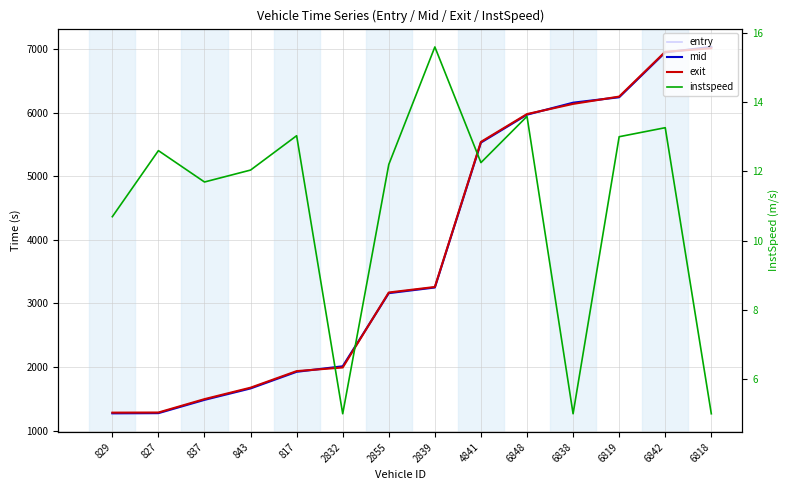

What is the value of the mid point at the 7th from the left?

3160.3